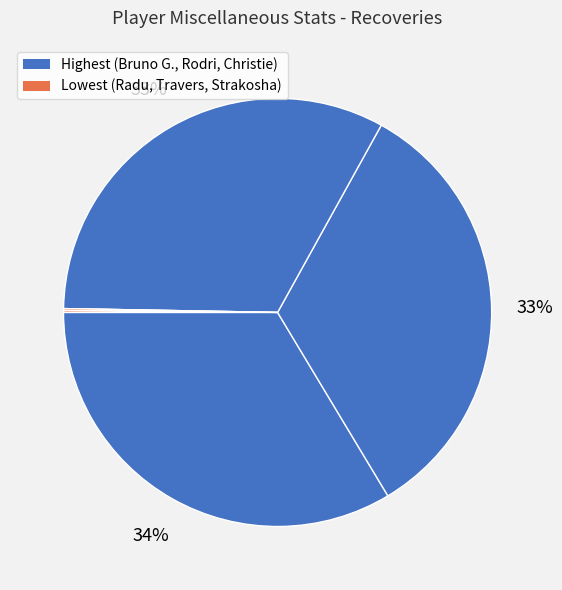

How many slices are in this pie chart?

6